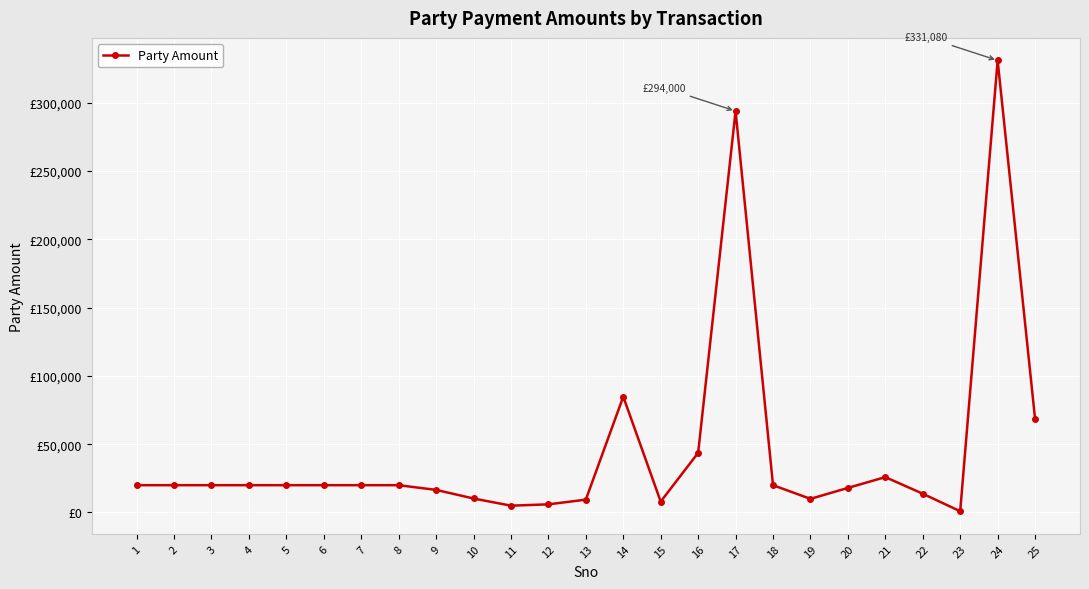

What is the ratio of the value at 25 to the value at 6?

3.4